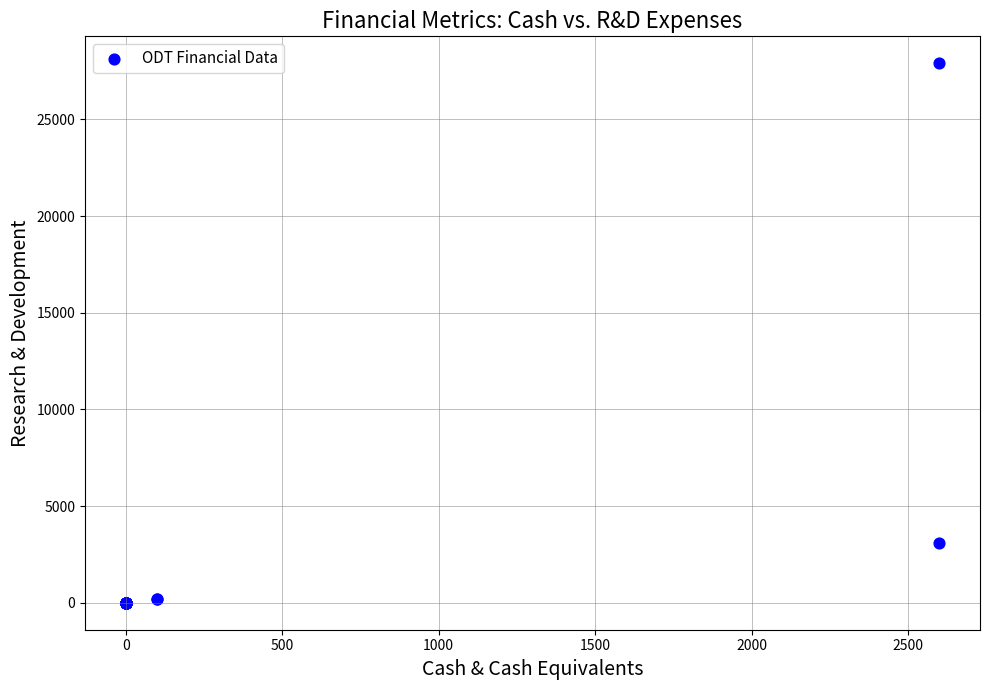

What Y value in the scatter plot is closest to 13950?

3100